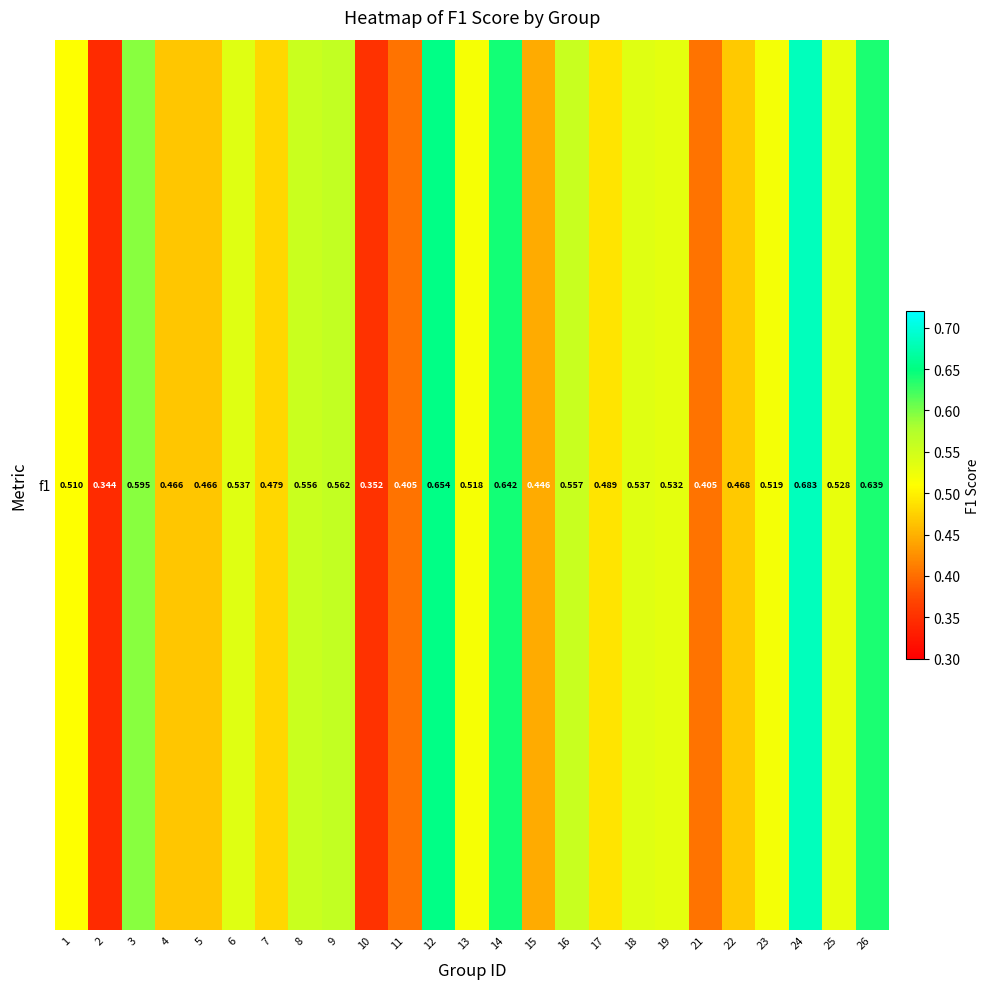

Which label corresponds to the smallest value in the chart?

2